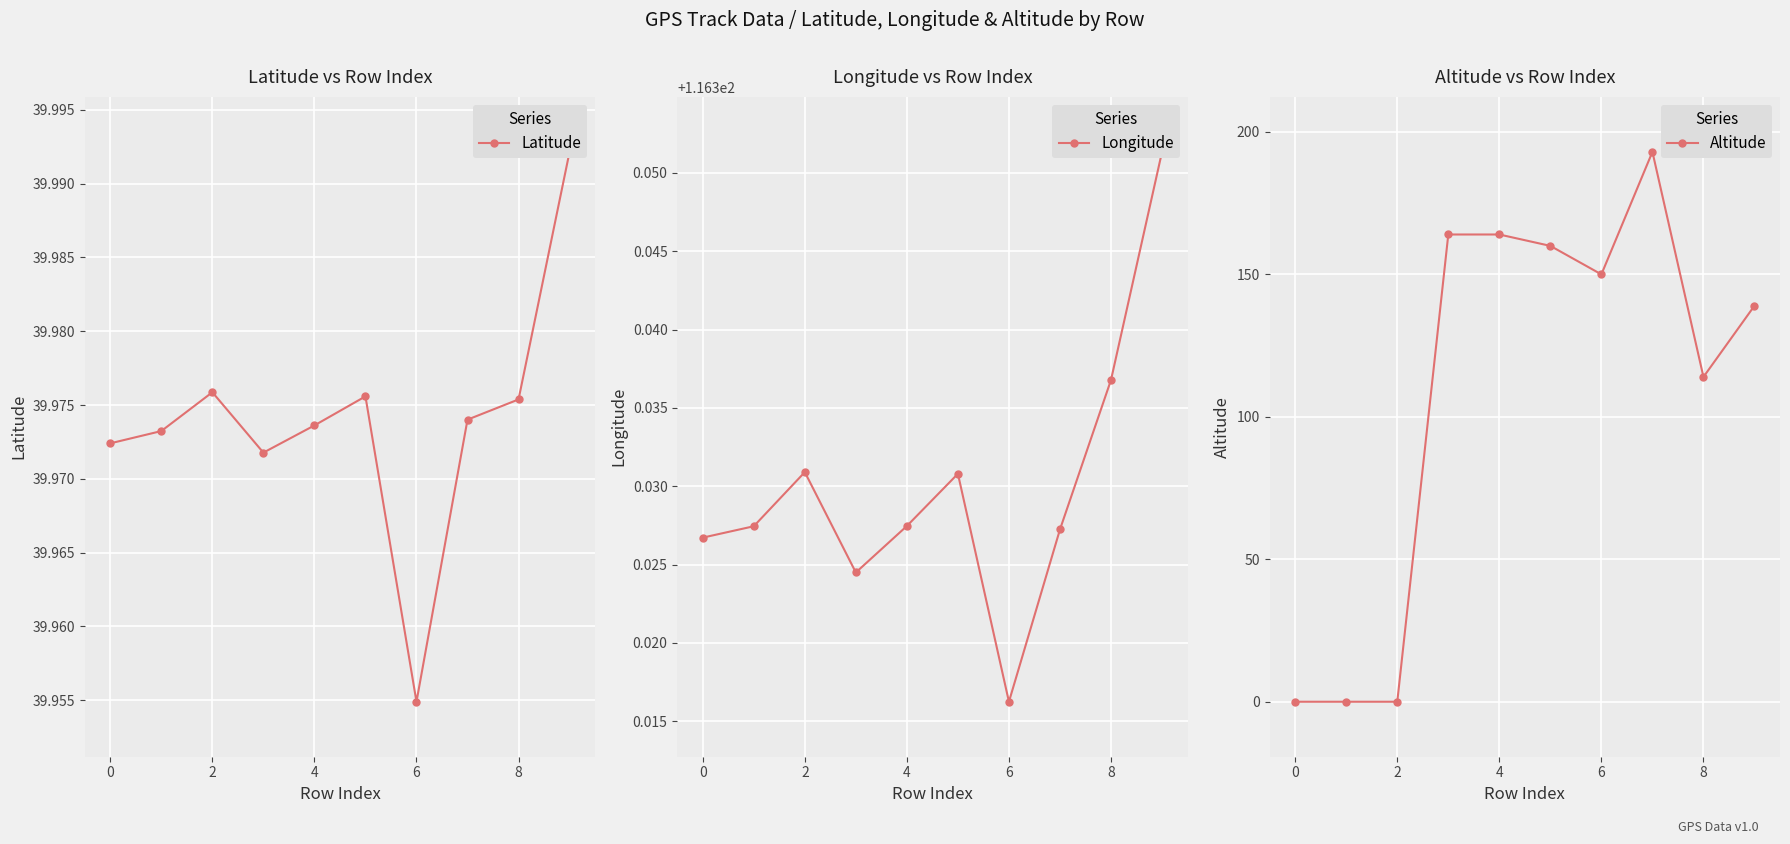

How many Longitude values are between 116 and 117?

10